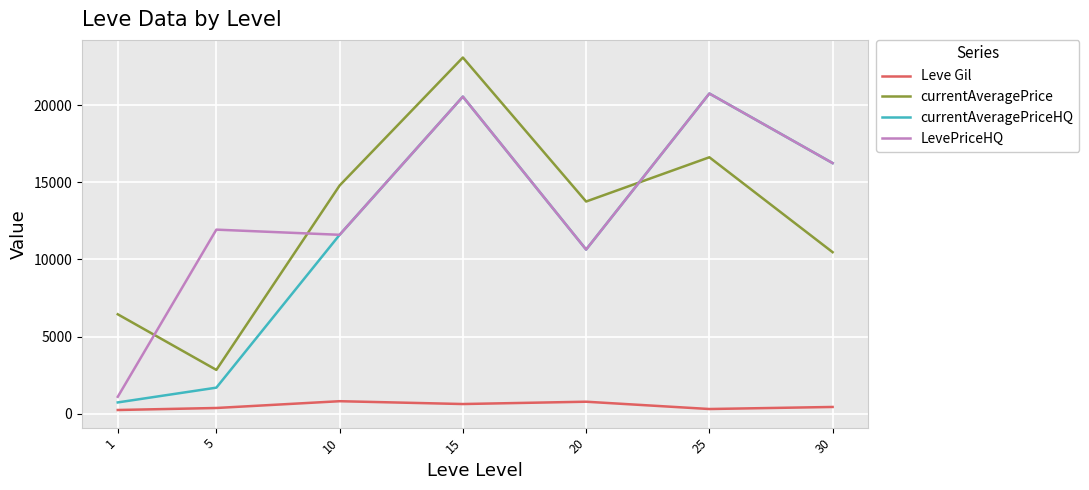

Which series changed the most between 1 and 25?

currentAveragePriceHQ